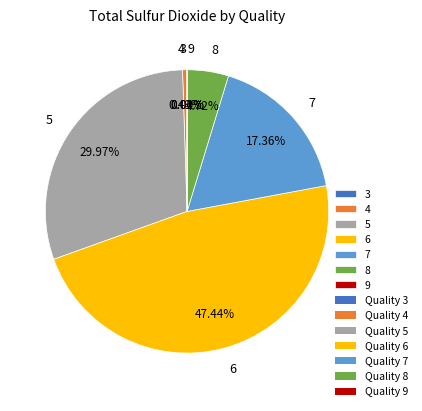

What portion of the pie excludes 5?

70.0%